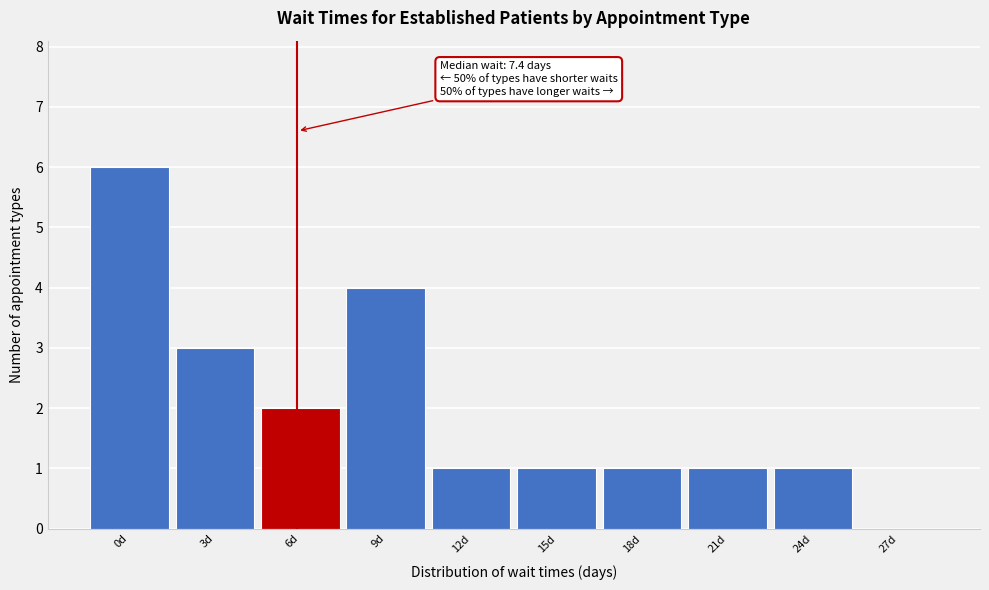

Reading right to left, transcribe all the data shown in this chart.

27d=0	24d=1	21d=1	18d=1	15d=1	12d=1	9d=4	6d=2	3d=3	0d=6